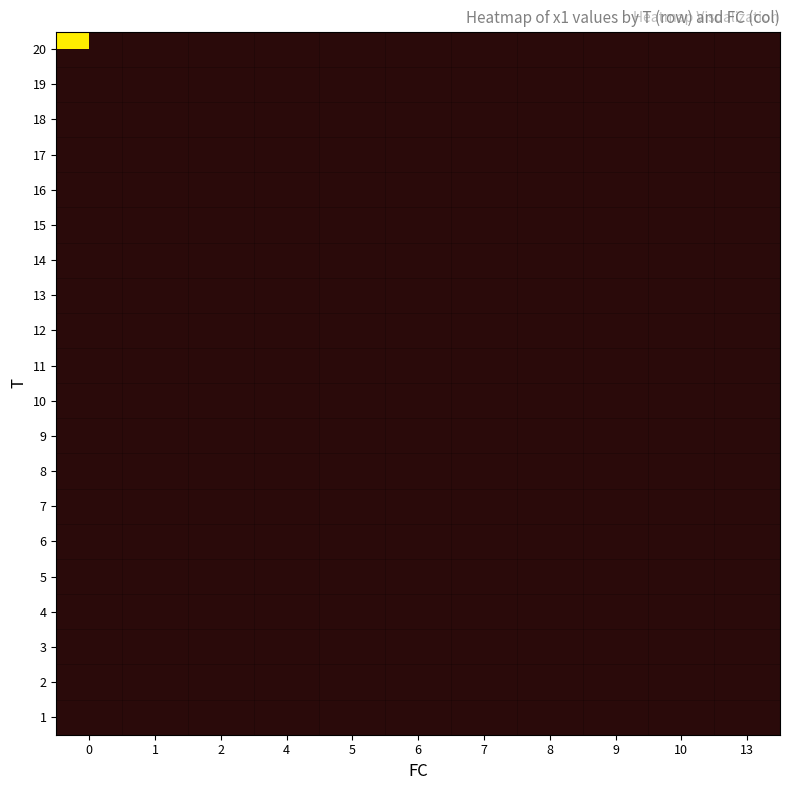

At 4, list the series in order from smallest to largest.

row_0, row_1, row_2, row_3, row_4, row_5, row_6, row_7, row_8, row_9, row_10, row_11, row_12, row_13, row_14, row_15, row_16, row_17, row_18, row_19